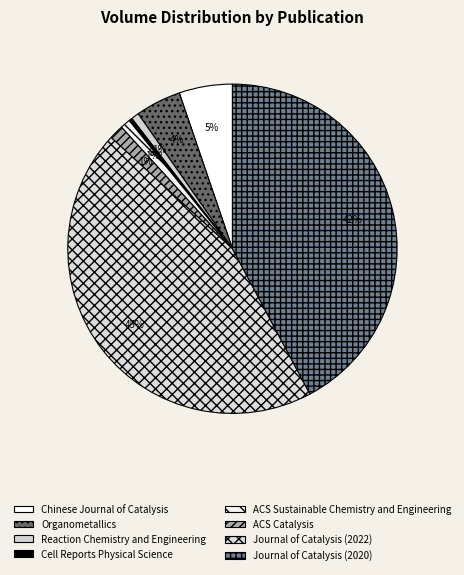

What is the smallest slice in the pie chart?

Cell Reports Physical Science